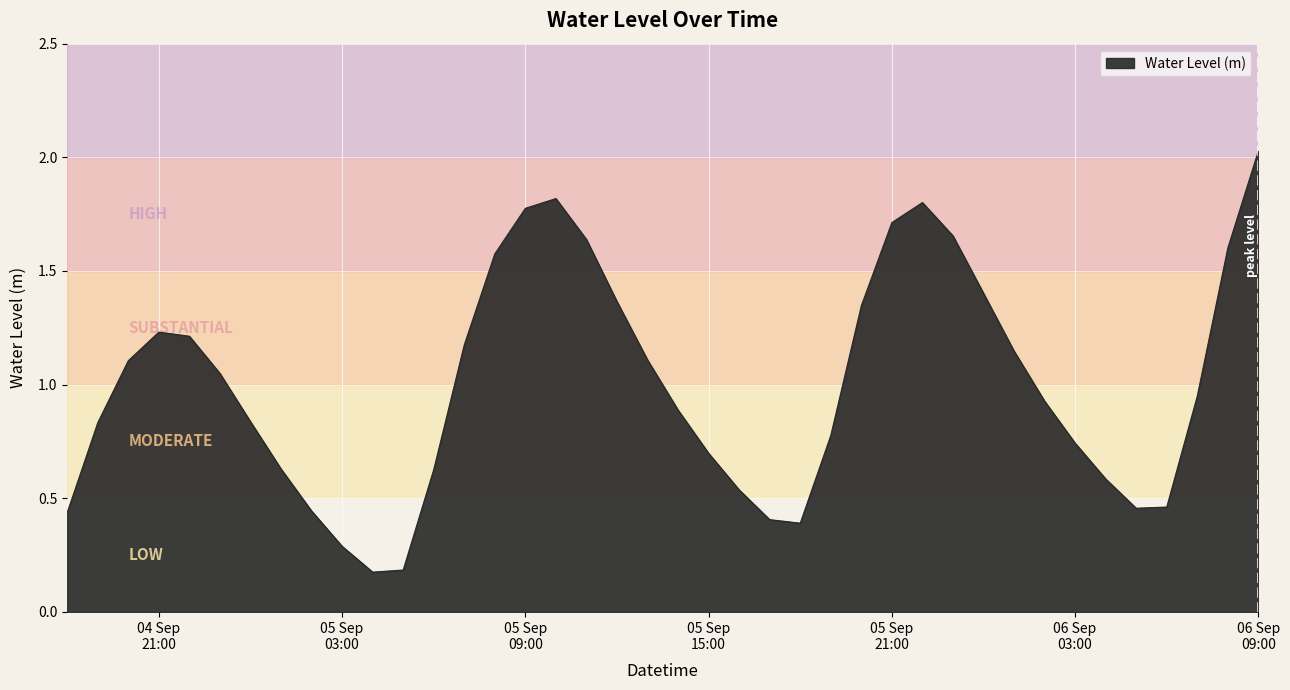

Count the number of categories in the chart.

40